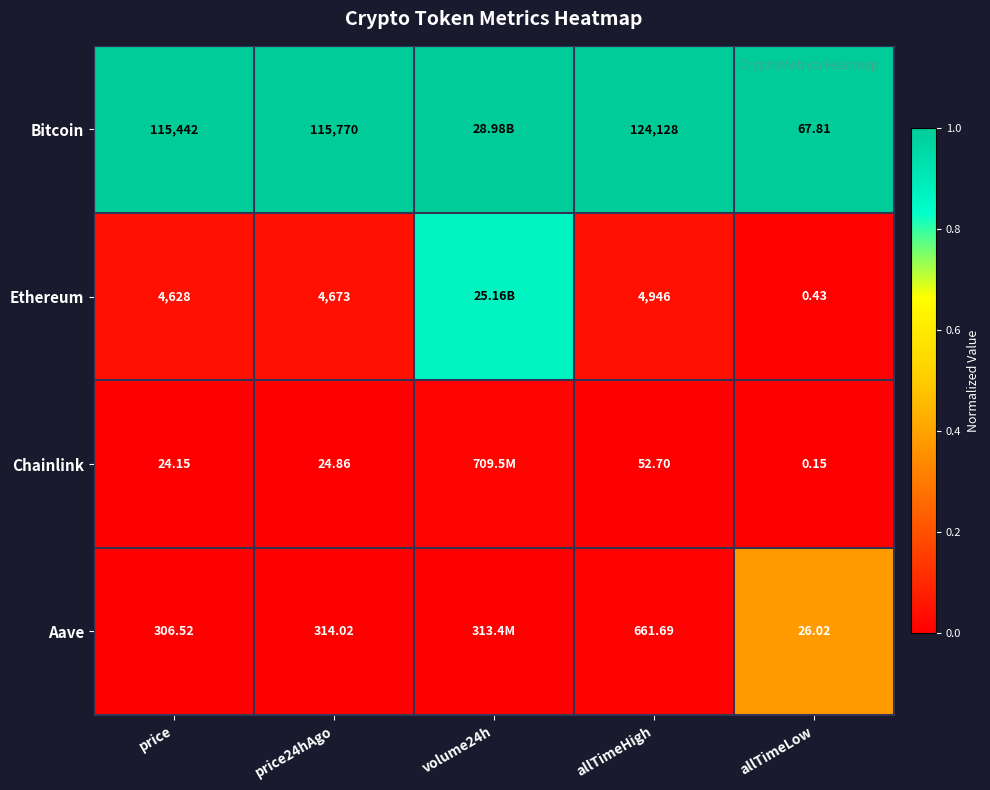

Is the value of Ethereum at allTimeHigh greater than the value of Chainlink at allTimeHigh?

Yes